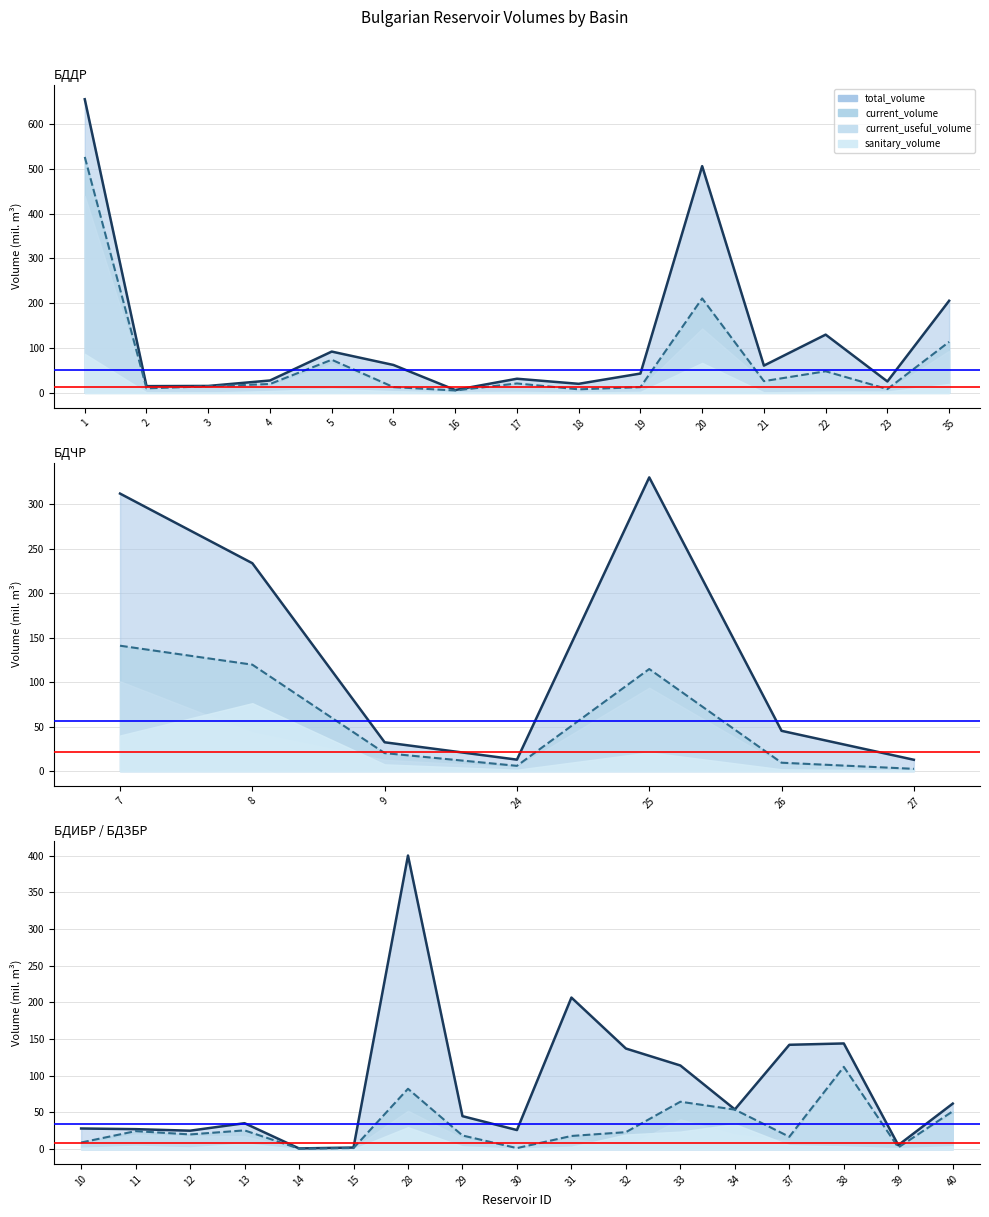

What is the value of the total_volume point at the 5th from the left?

92.2